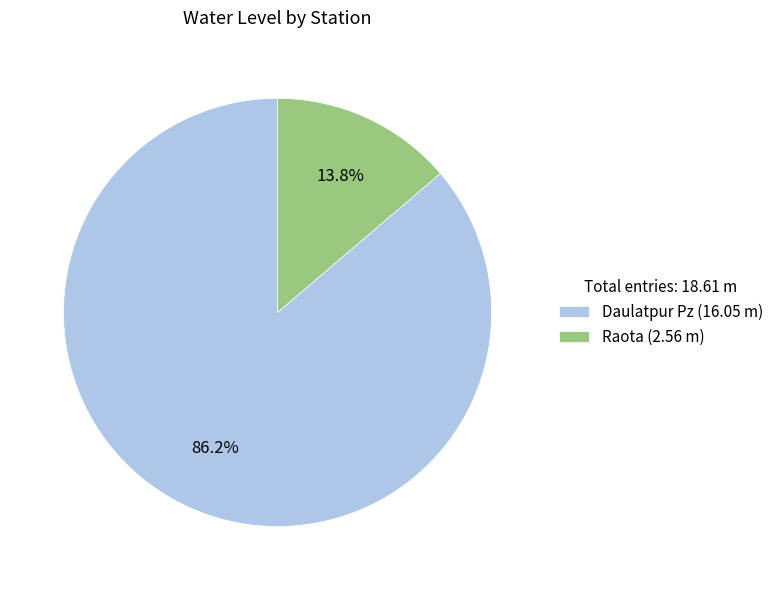

What percentage do Daulatpur Pz and Raota together represent?

100.0%